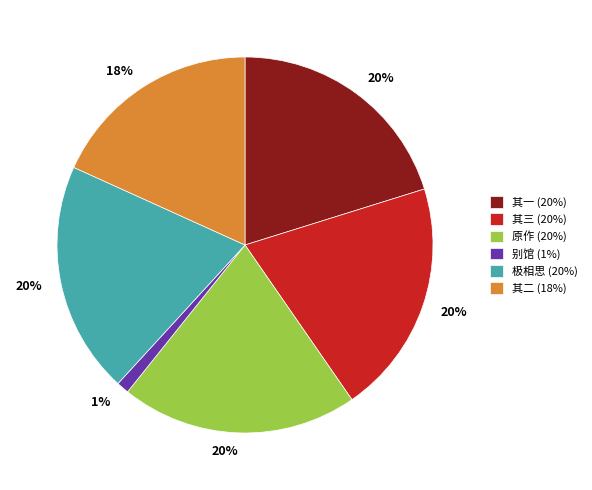

Count the number of slices in the pie.

6